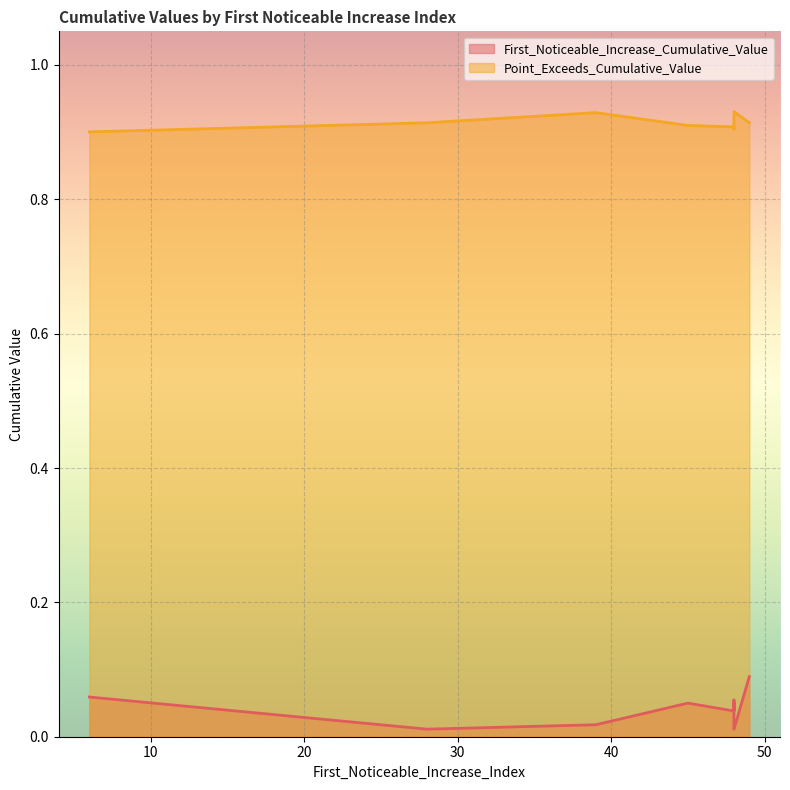

Reading left to right, list all the values displayed in this chart.

First_Noticeable_Increase_Cumulative_Value: 0.1	0.0	0.1	0.0	0.1	0.1	0.1	0.0	0.0	0.0
Point_Exceeds_Cumulative_Value: 0.9	0.9	0.9	0.9	0.9	0.9	0.9	0.9	0.9	0.9